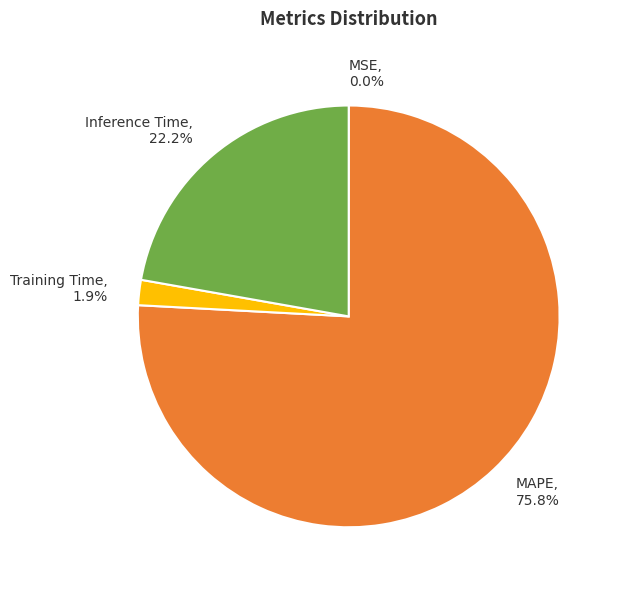

Which has a higher value, MAPE or Training Time?

MAPE